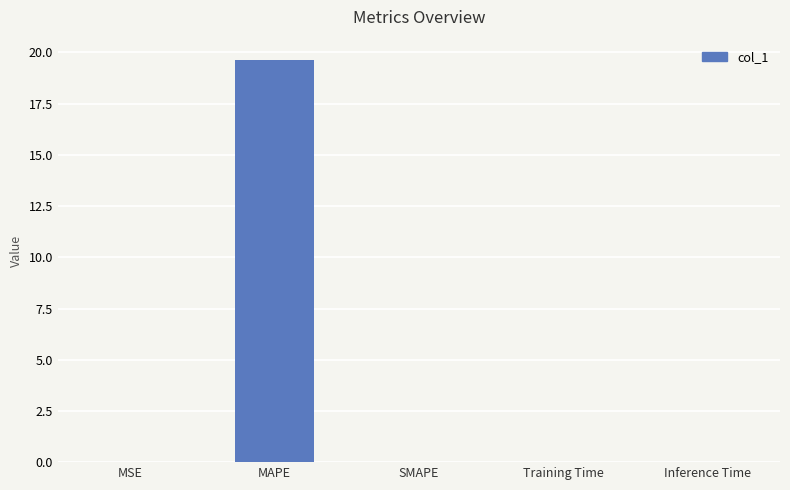

Count the number of data series in this chart.

1